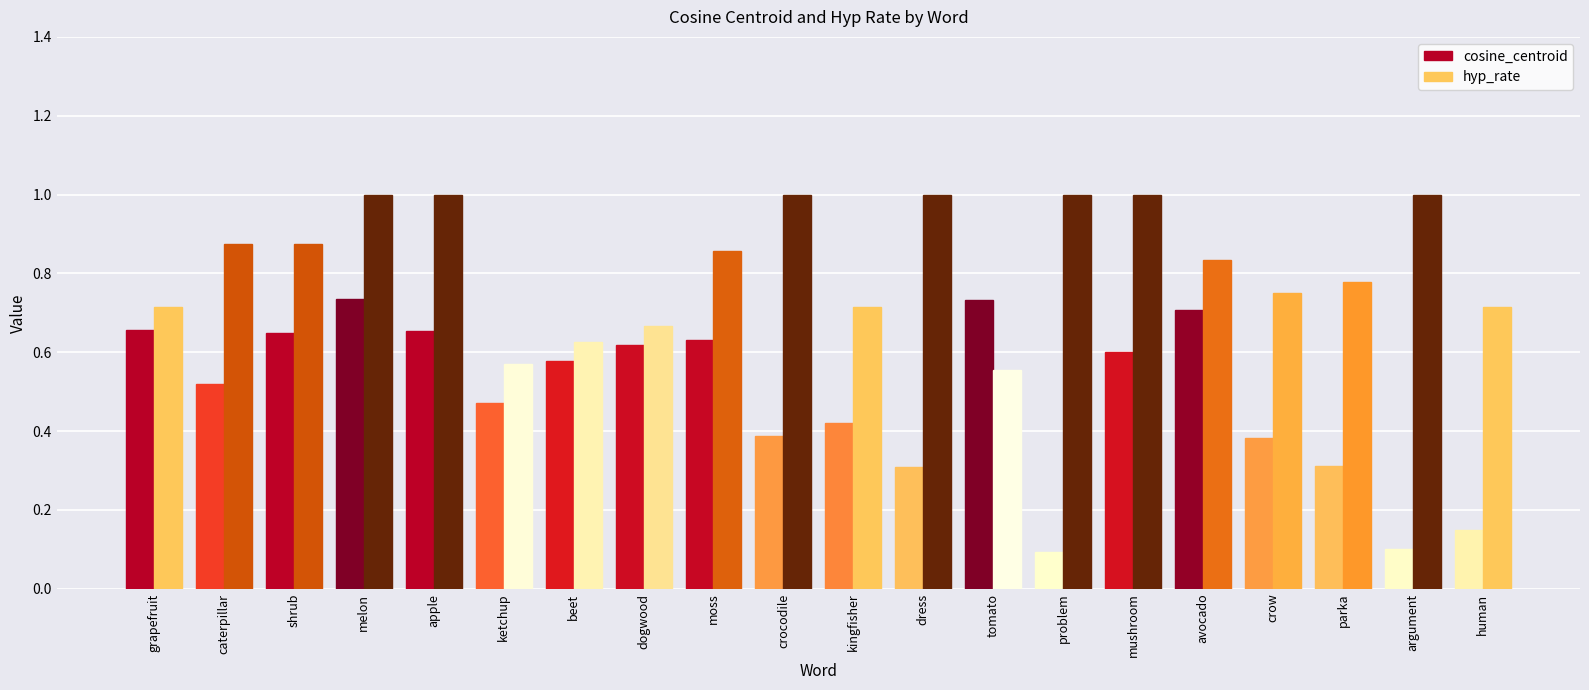

What is the sum of the hyp_rate values at human and moss?

1.6